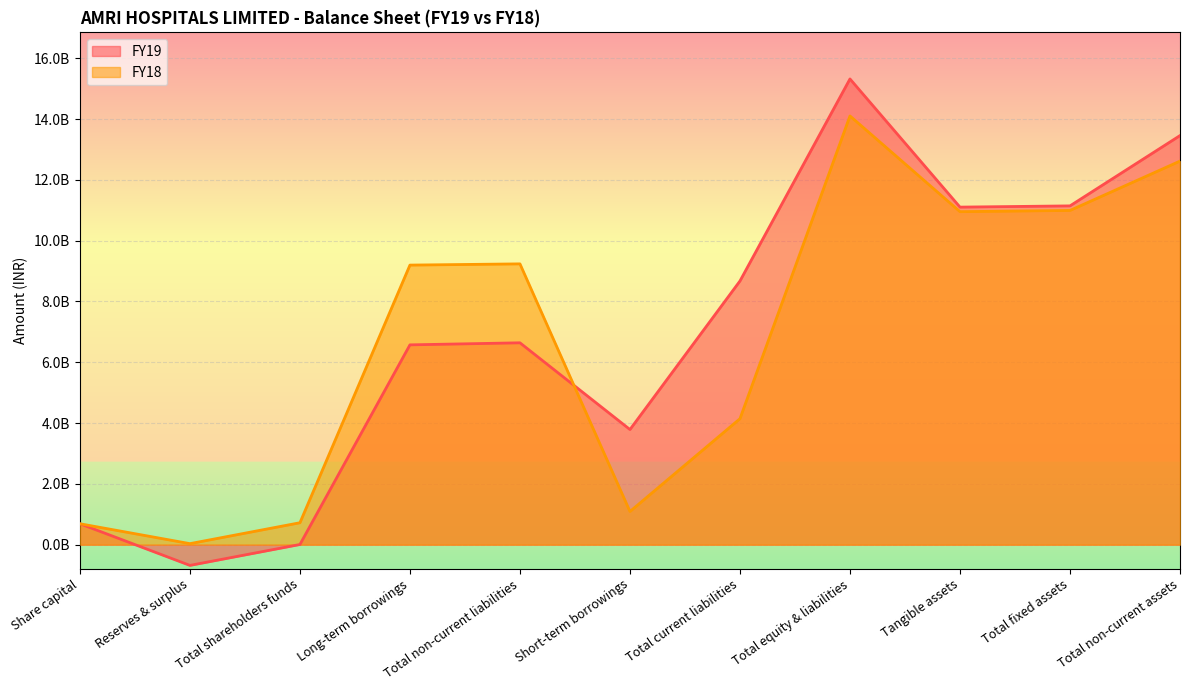

Where does the FY18 series first go above 9197667000?

Total non-current liabilities